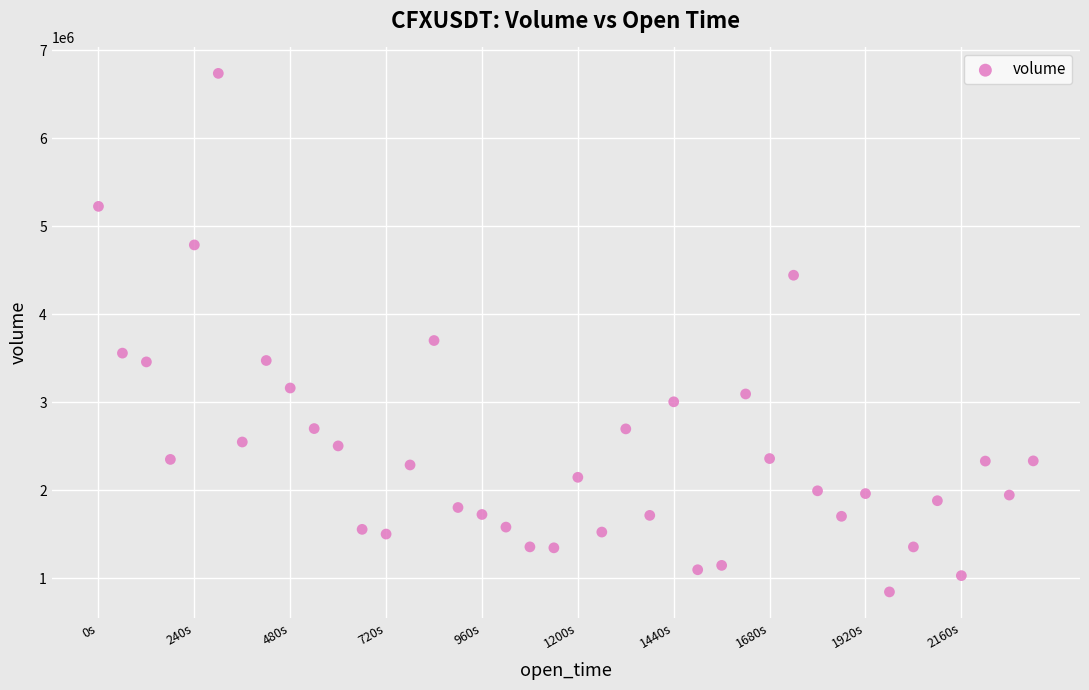

What is the range of Y values (max minus min)?

5893750